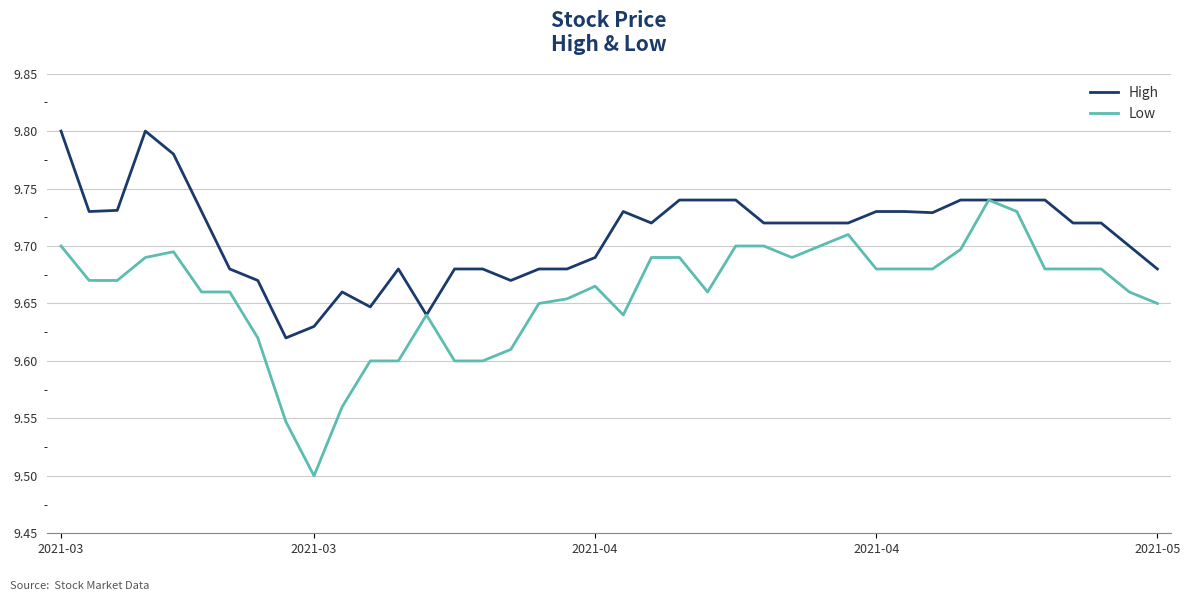

How many lines are shown in the chart?

2